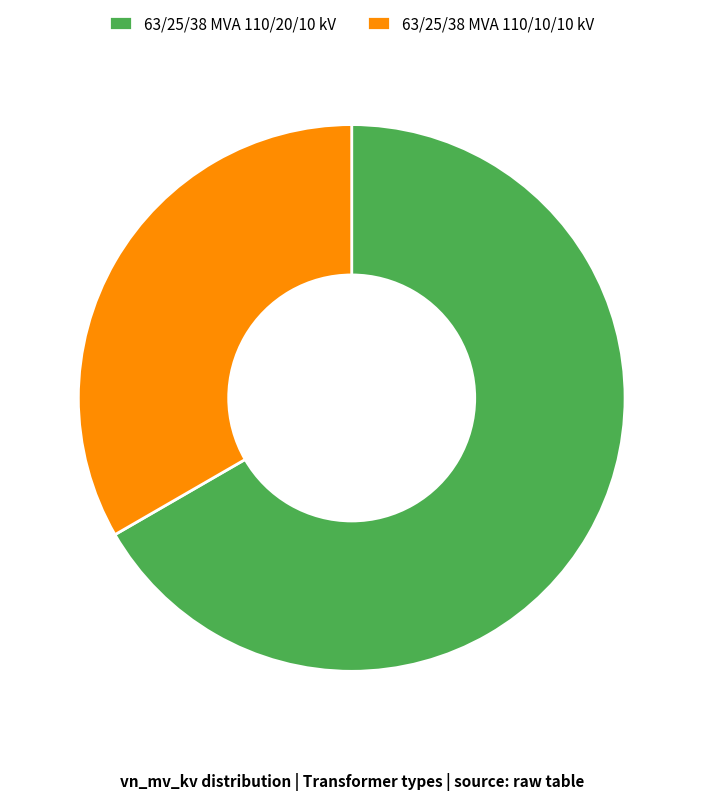

The 63/25/38 MVA 110/20/10 kV slice represents 73% of the pie. True or false?

False